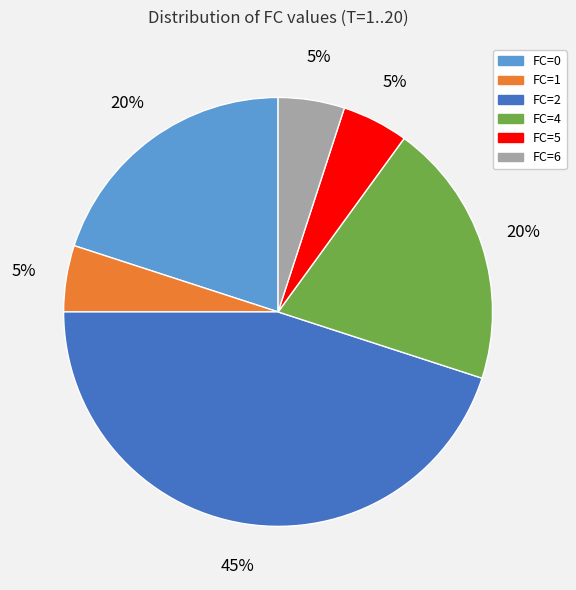

To the nearest percent, what is the difference between the largest and smallest slice percentages?

40%